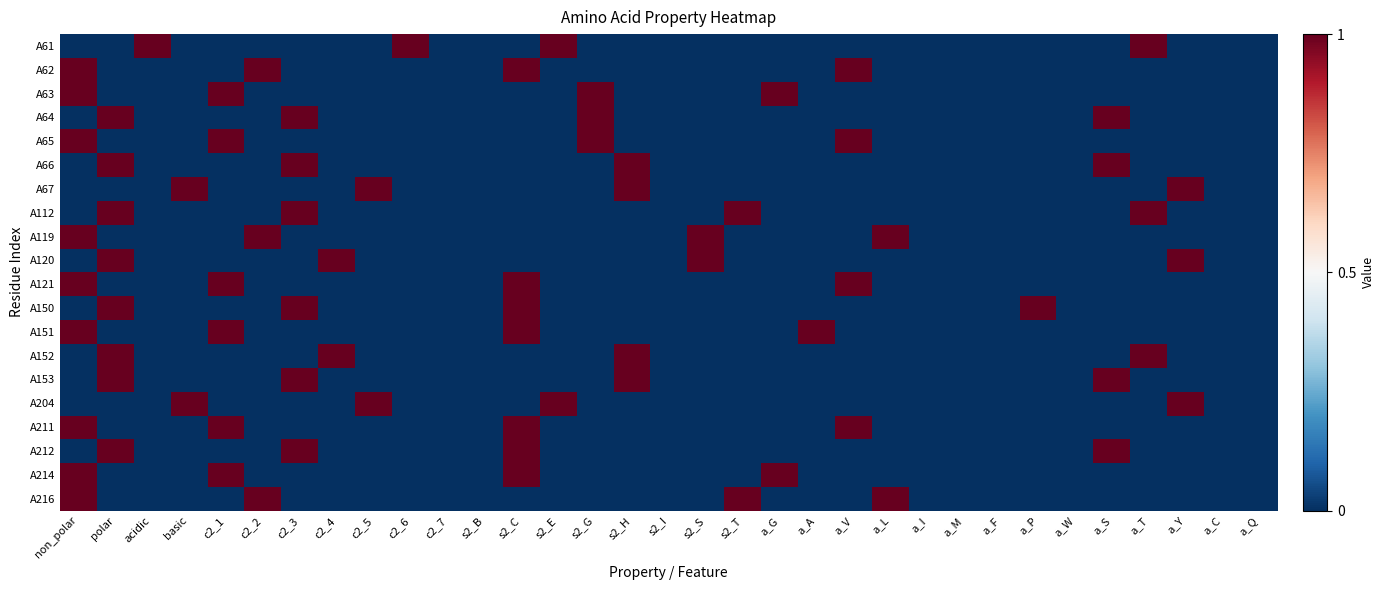

Which series has the largest range (max minus min)?

A61